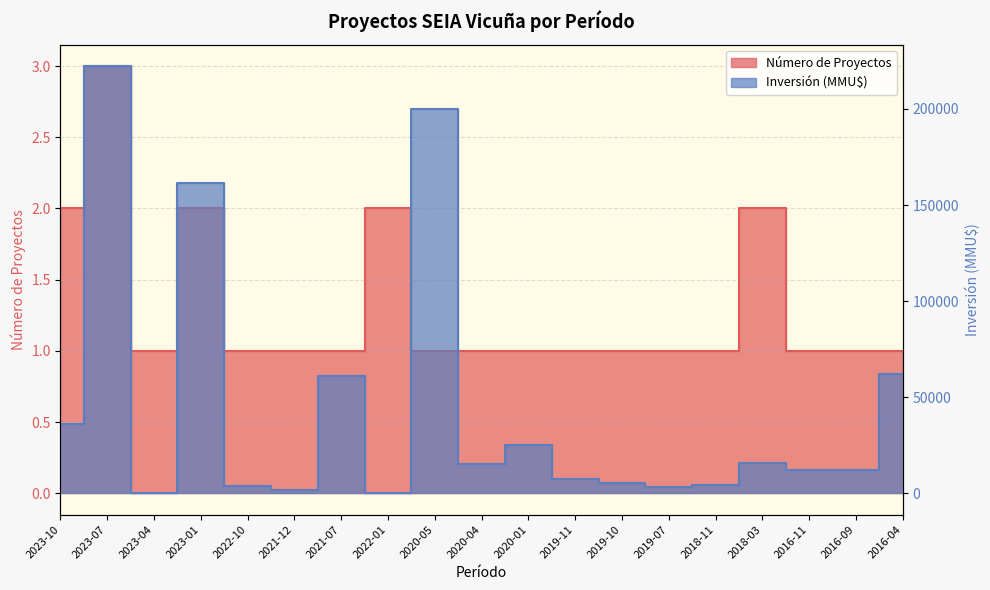

True or false: Inversión (MMU$) and Número de Proyectos intersect in this chart.

False